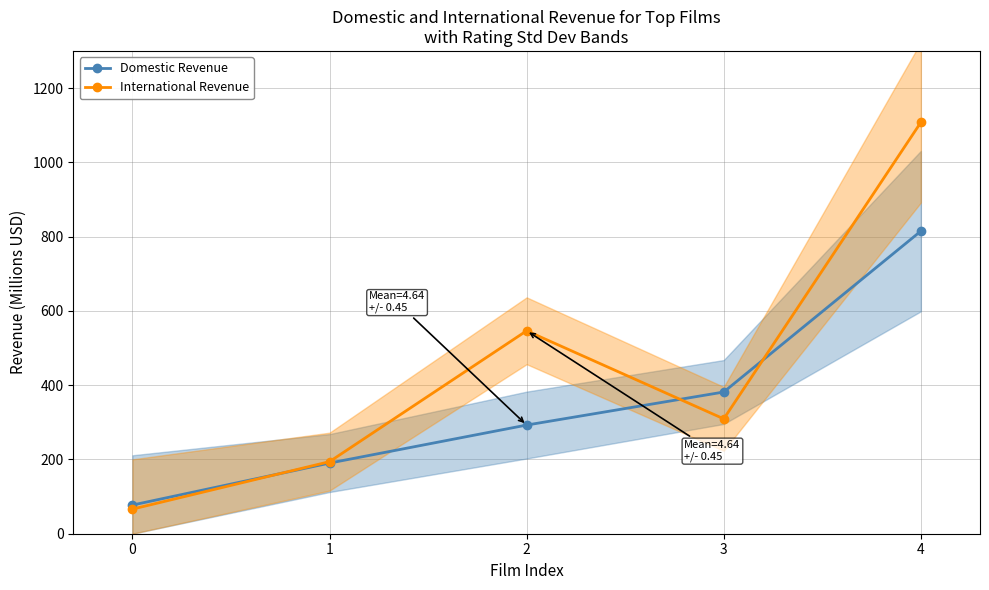

Is the value of Domestic Revenue at 4 greater than the value of International Revenue at 0?

Yes